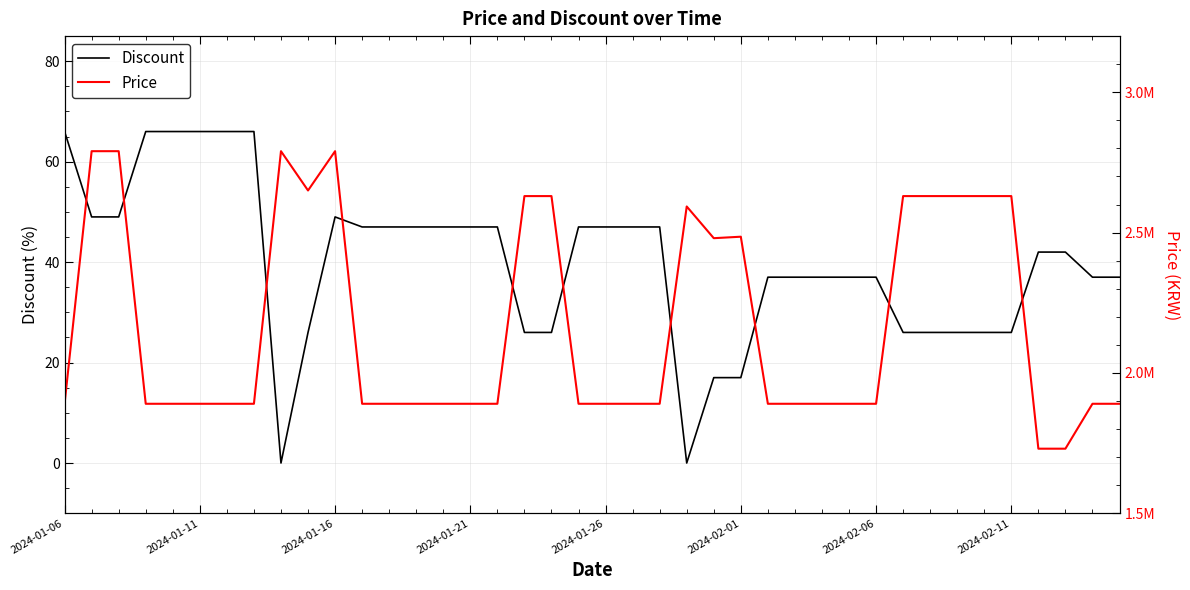

What is the maximum value for Discount?

66